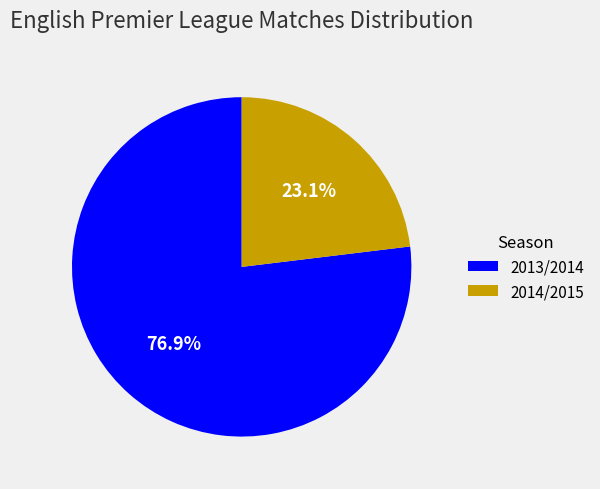

To the nearest percent, what is the combined percentage of 2014/2015 and 2013/2014?

100%